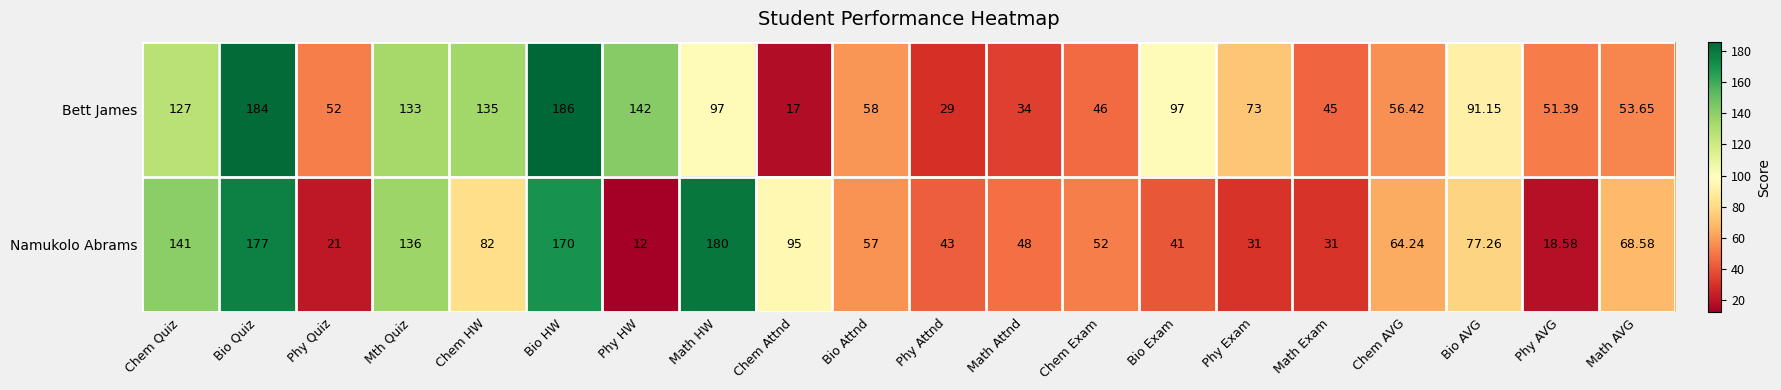

Which category has the highest value in the Bett James series?

Bio HW